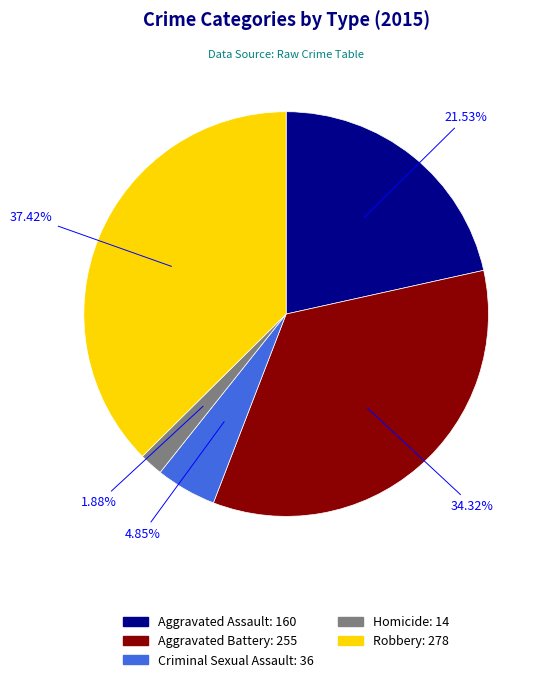

Approximately how many times larger is the value at Aggravated Assault compared to Criminal Sexual Assault?

4.4